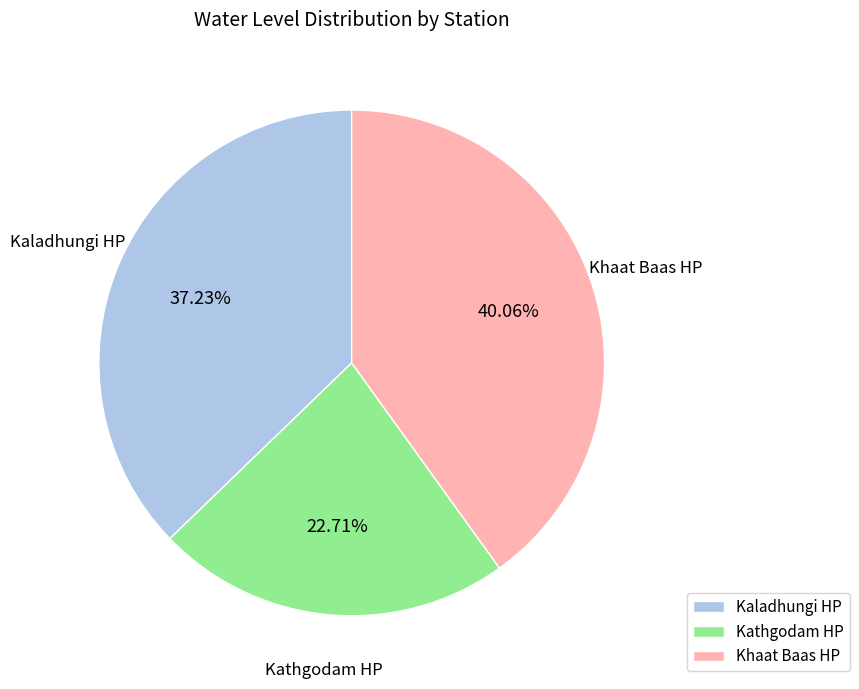

The Kaladhungi HP slice represents 23% of the pie. True or false?

False